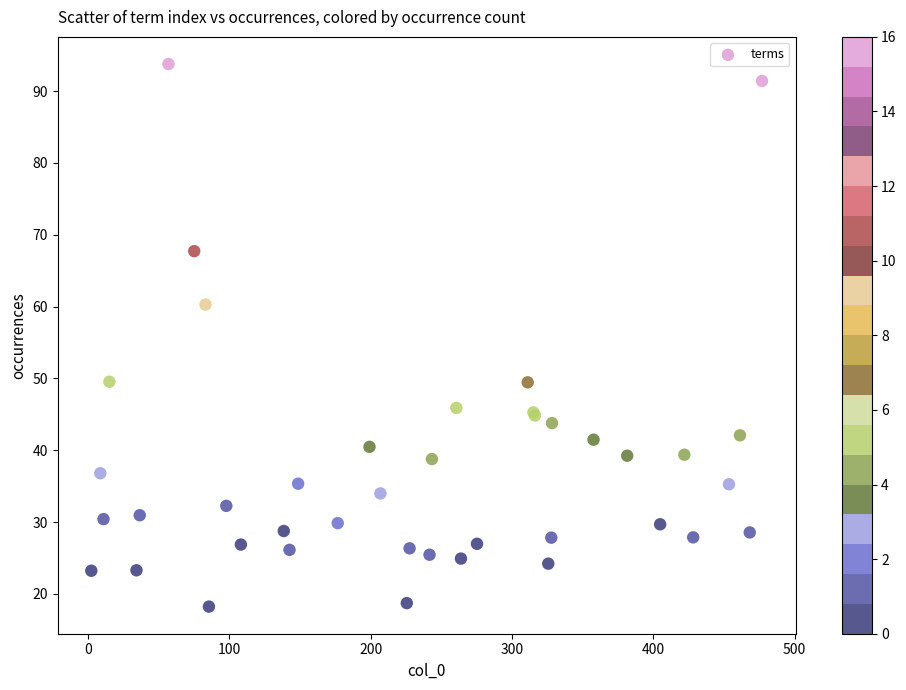

What Y value in the scatter plot is closest to 56?

60.3